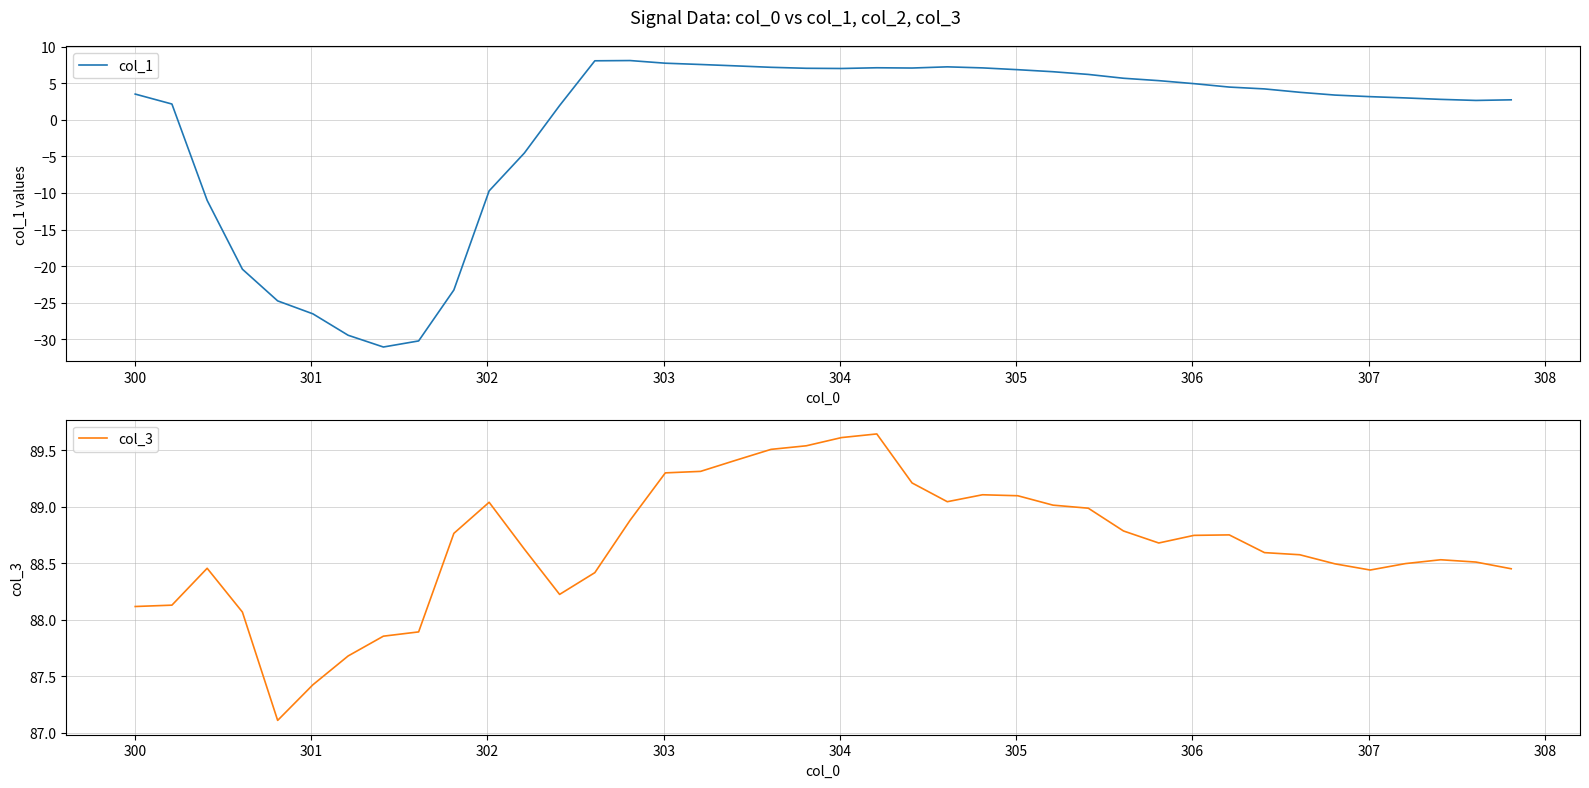

In col_1, how many points are lower than both neighbors (excluding endpoints)?

4